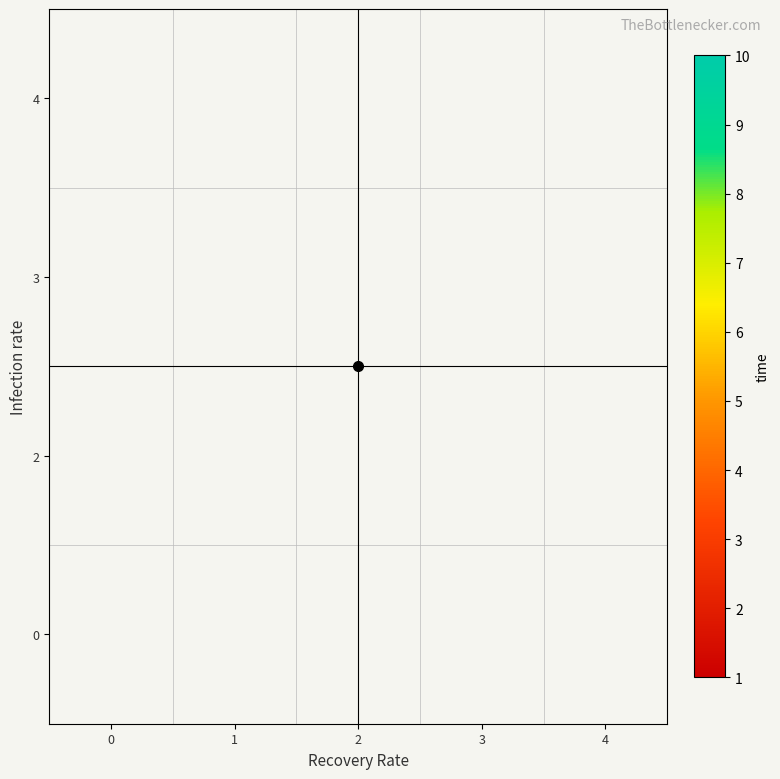

What is the greatest value displayed?

10.0